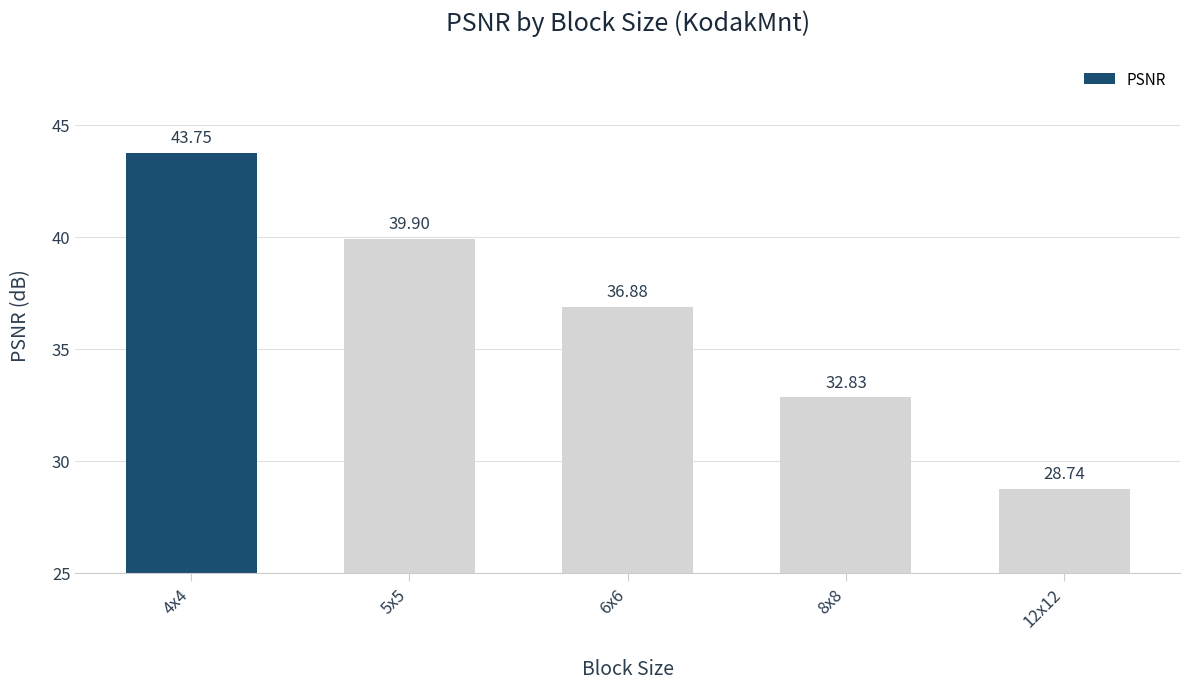

What is the difference between the second highest and second lowest values?

7.1